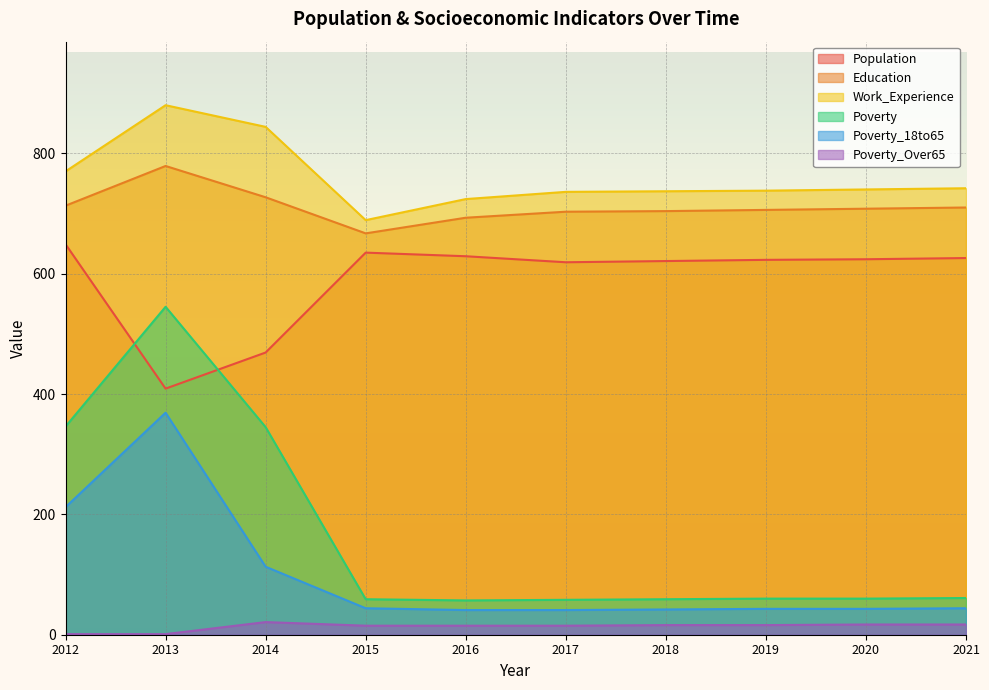

True or false: Poverty_18to65 and Poverty_Over65 cross at least once.

False